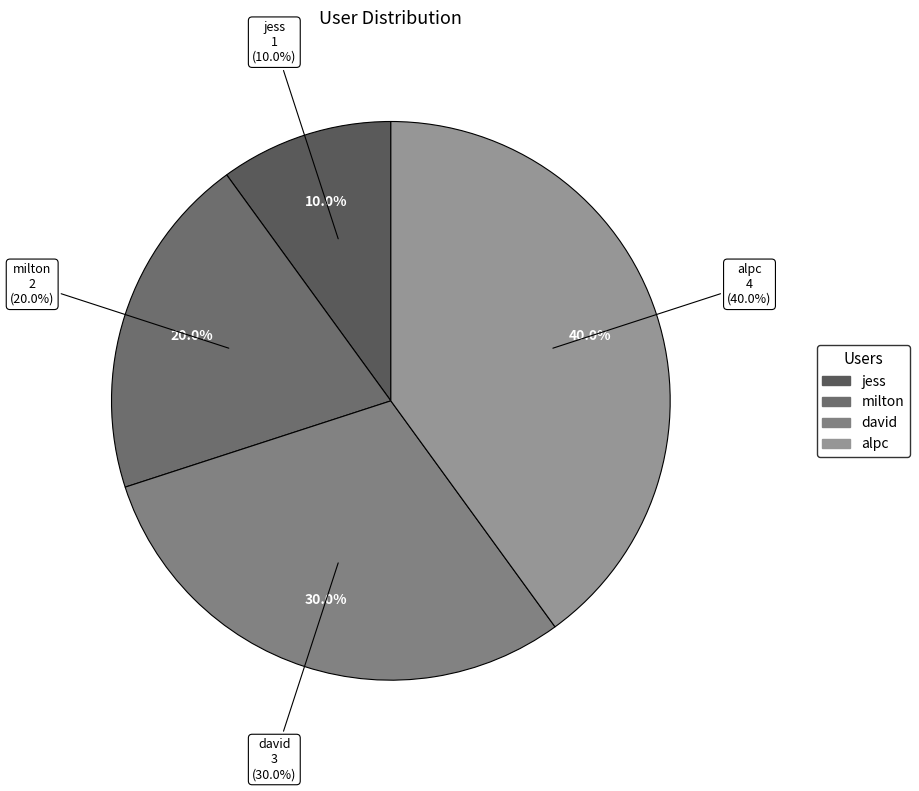

To the nearest percent, what is the combined percentage of milton and jess?

30%